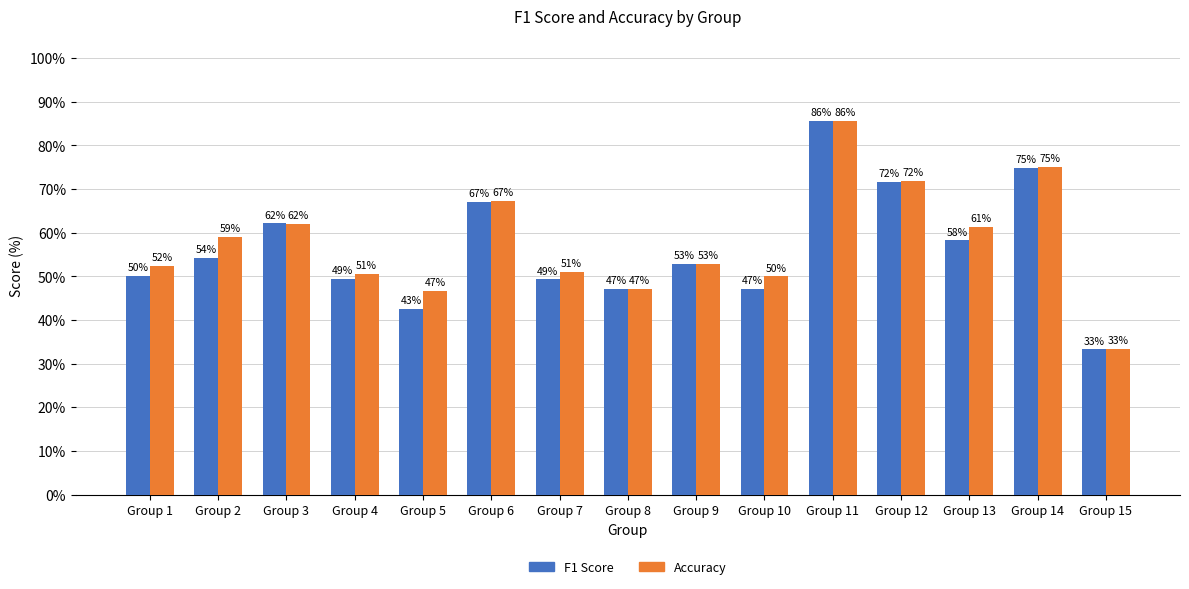

Does the chart contain any negative values?

No